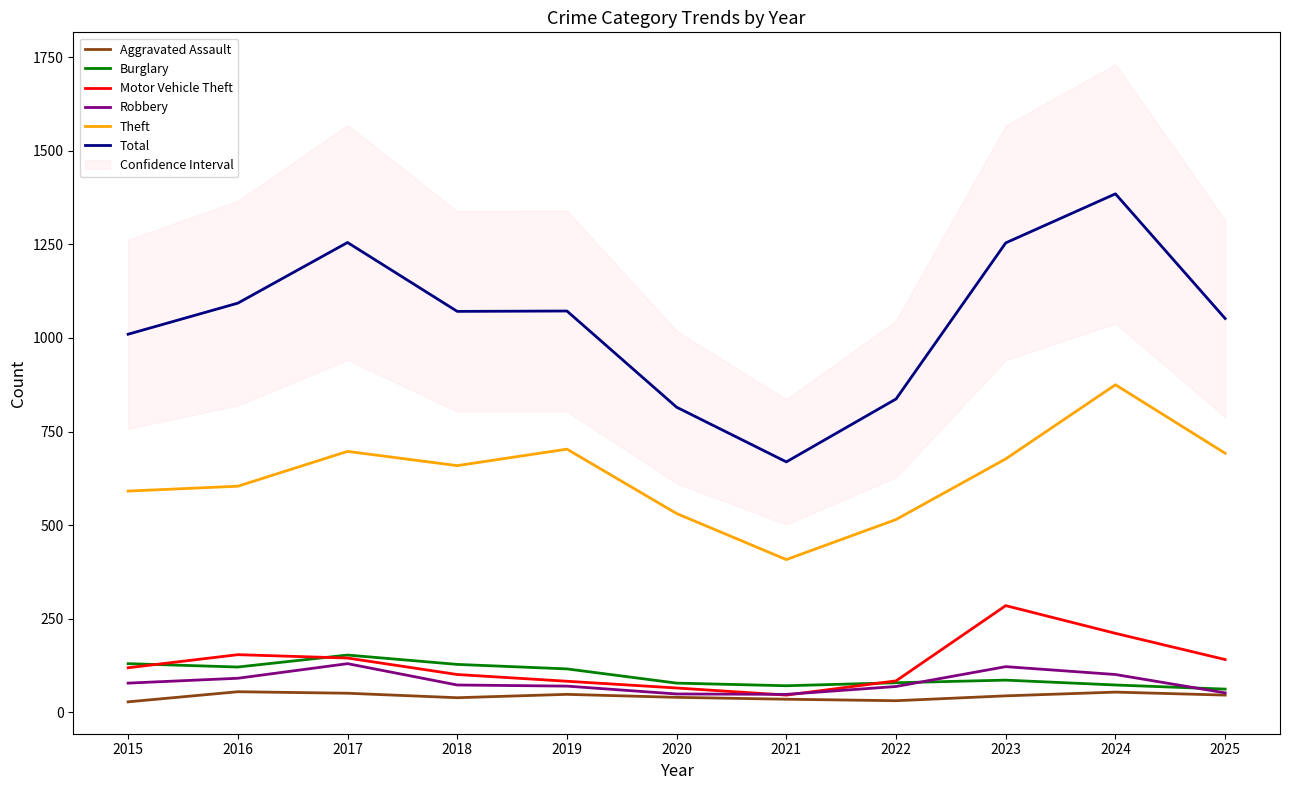

What is the difference between the maximum and minimum values in the Total series?

716